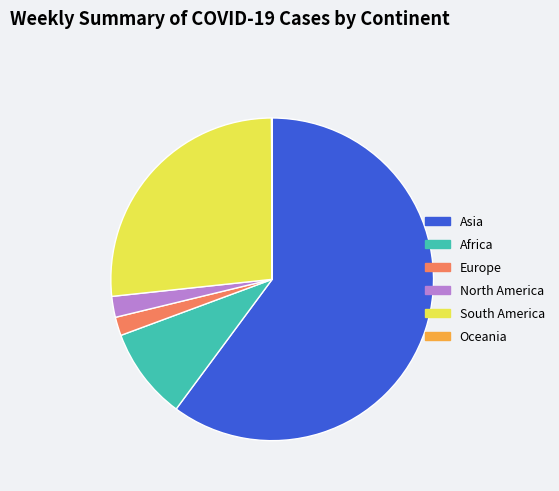

Is it true that Africa is 1% of the pie?

False